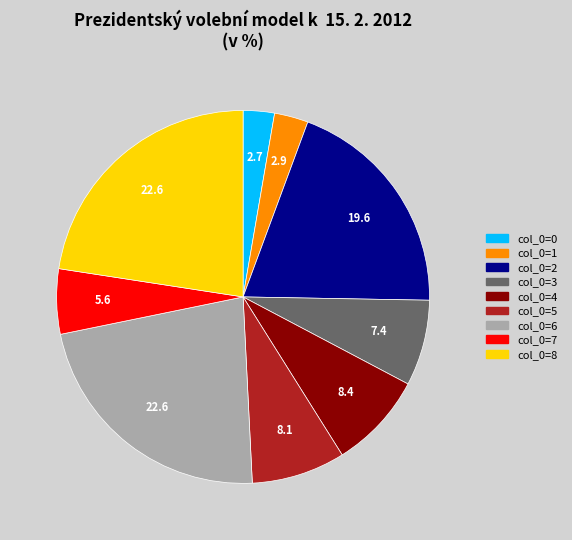

Is there a majority slice in this chart?

No